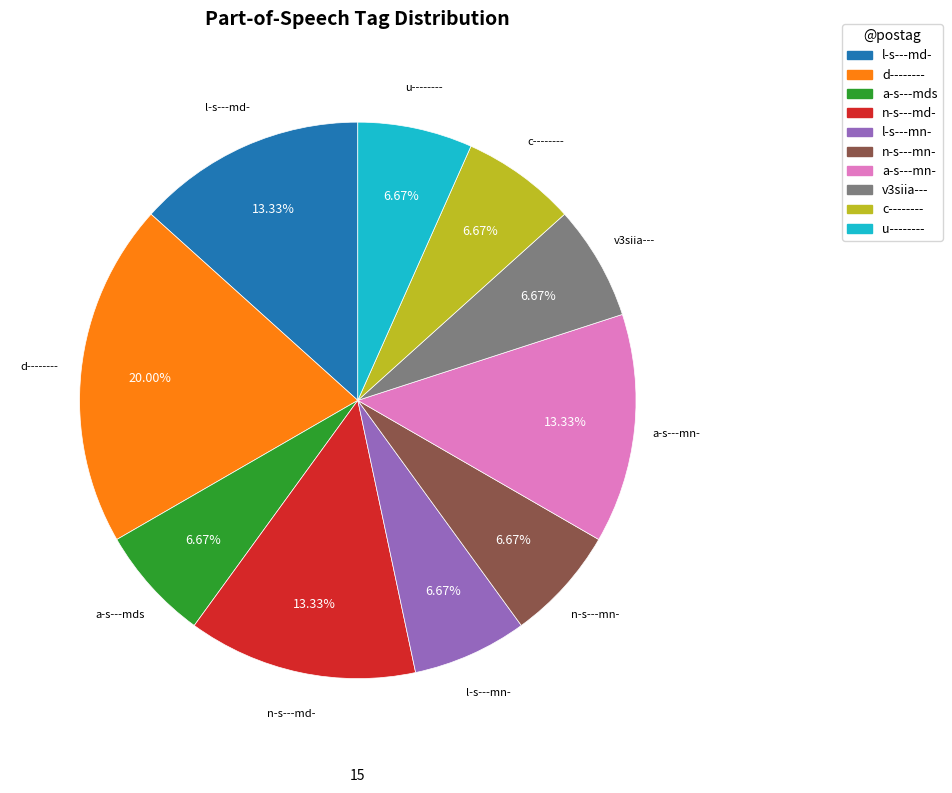

To the nearest percent, what portion does u-------- represent?

7%